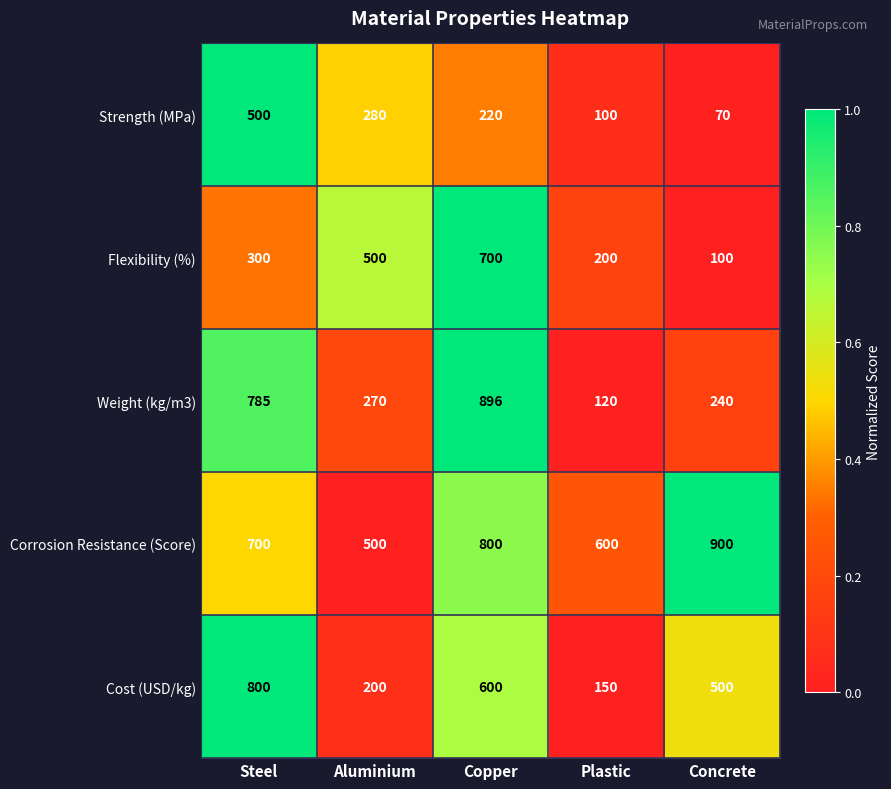

At which category is the sum across all series the highest?

Copper